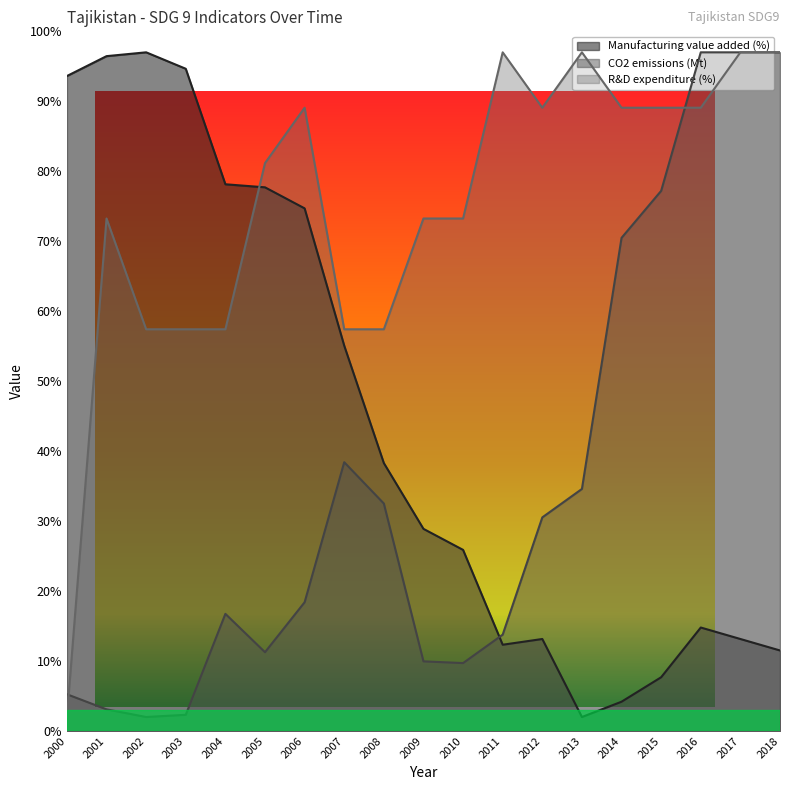

Rank the categories by R&D expenditure (%) value from highest to lowest.

2011, 2013, 2017, 2018, 2006, 2012, 2014, 2015, 2016, 2005, 2001, 2009, 2010, 2002, 2003, 2004, 2007, 2008, 2000